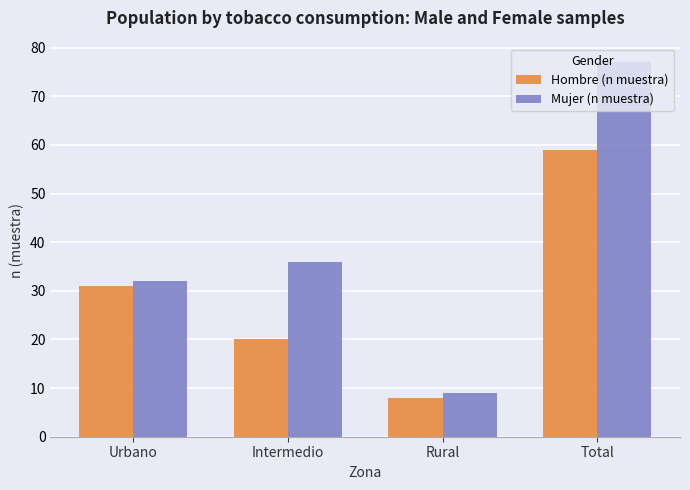

List the labels in order of Hombre (n muestra) value, smallest first.

Rural, Intermedio, Urbano, Total